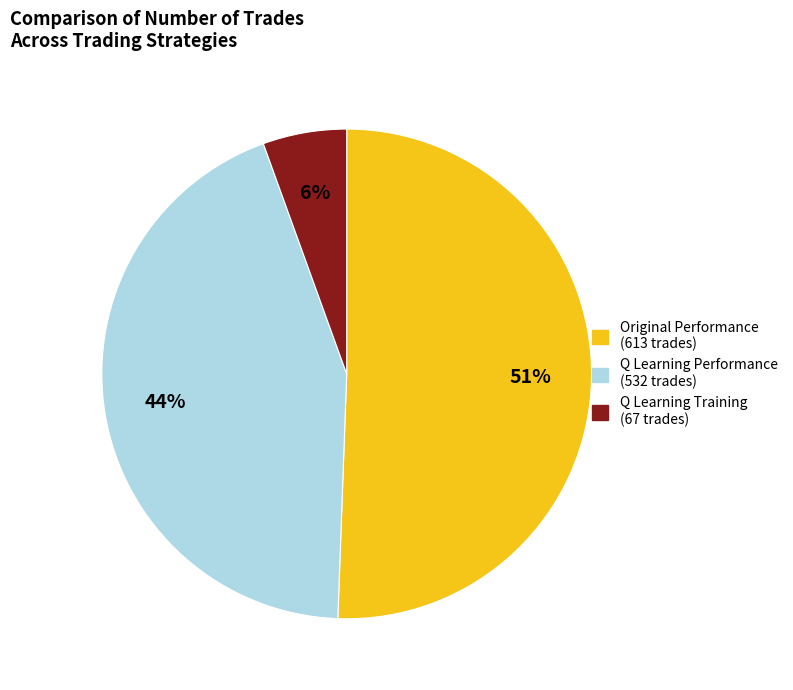

To the nearest percent, what is the difference between the largest and smallest slice percentages?

45%